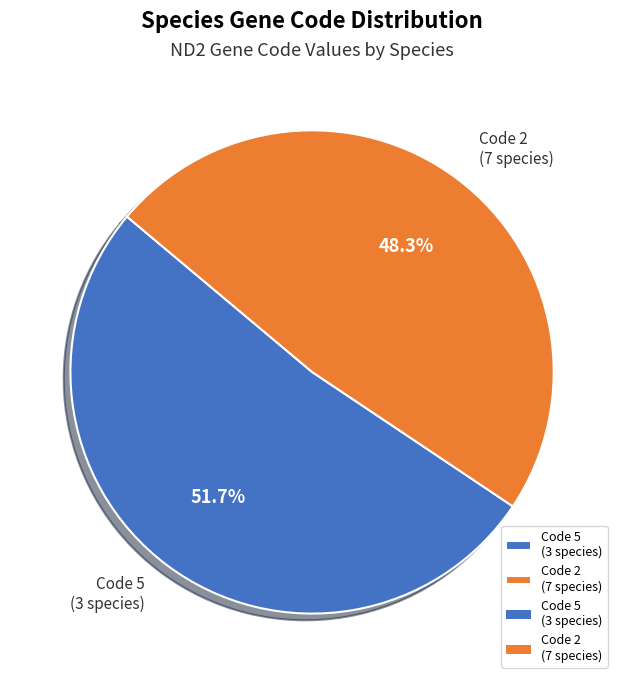

What is the ratio of the value at Code 2 (7 species) to the value at Code 5 (3 species)?

0.9